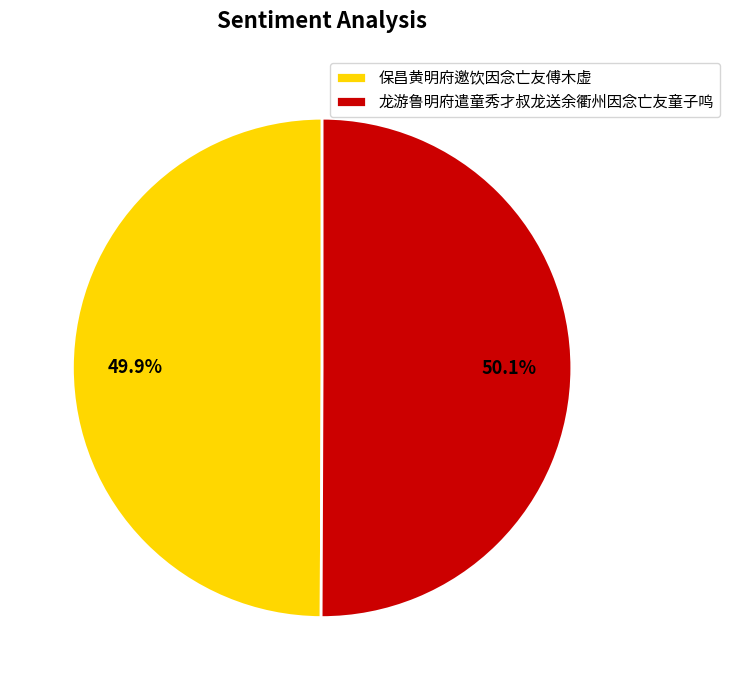

To the nearest percent, what is the combined percentage of 龙游鲁明府遣童秀才叔龙送余衢州因念亡友童子鸣 and 保昌黄明府邀饮因念亡友傅木虚?

100%